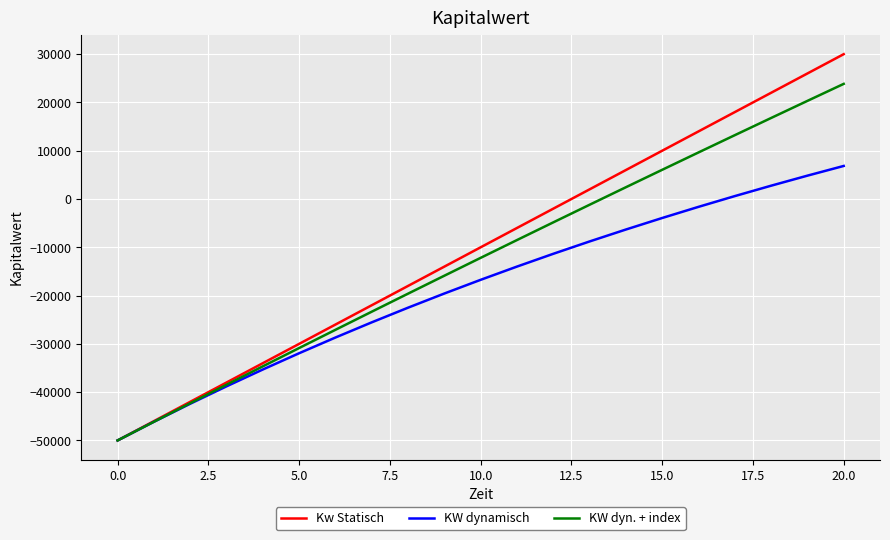

Which series has the largest range (max minus min)?

Kw Statisch